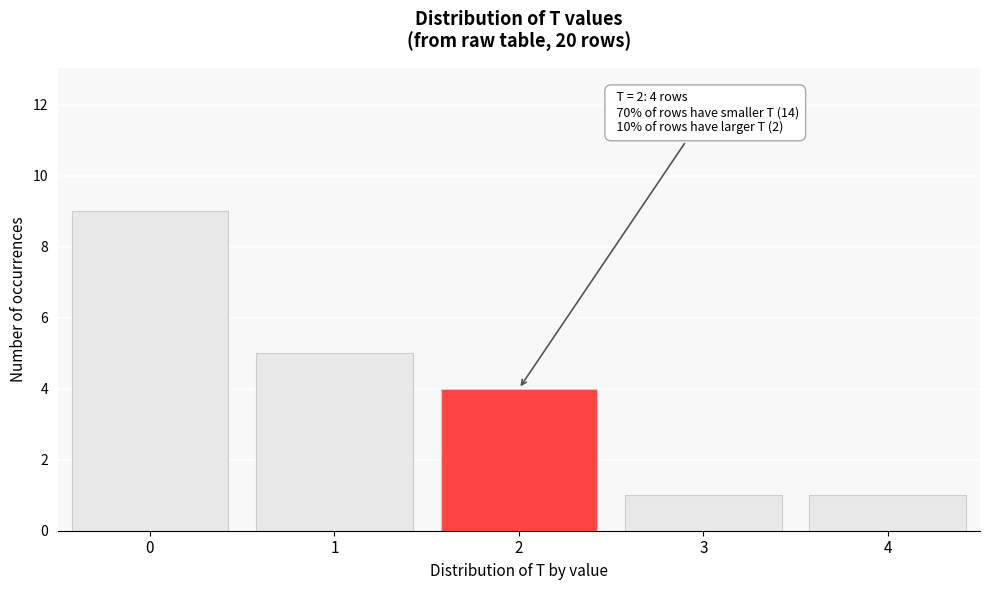

Reading left to right, extract all data points from this chart.

9	5	4	1	1